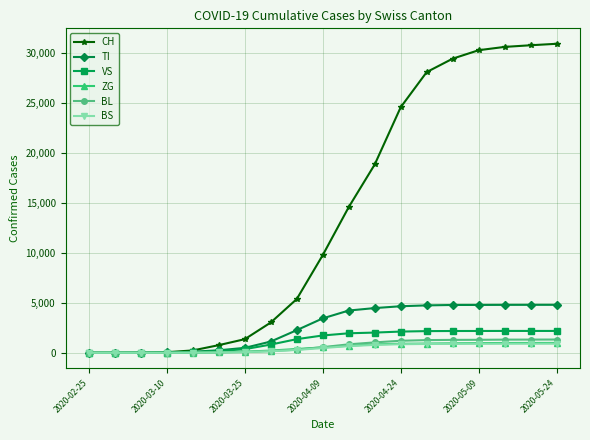

How many values in the BS series are below 472?

9